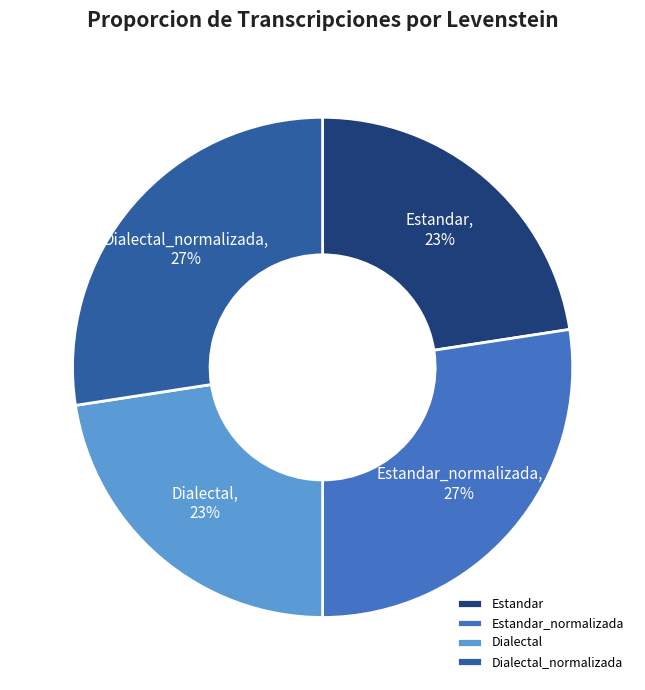

Does Dialectal represent more than half of the total?

No